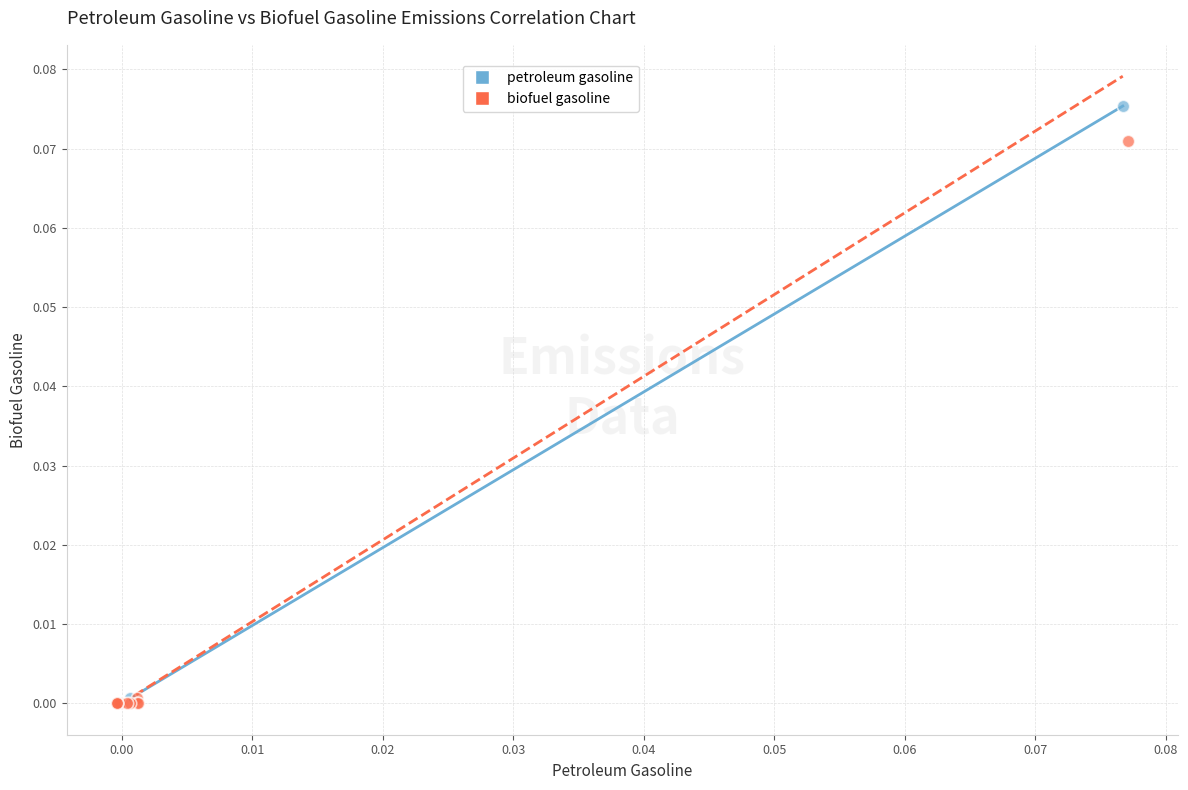

Which series has the widest spread of Y values?

petroleum gasoline